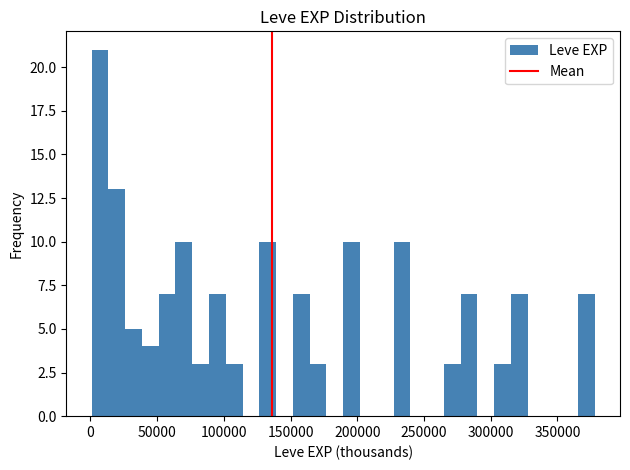

Read against the x-axis, roughly where is the centre of the tallest bar?

5000